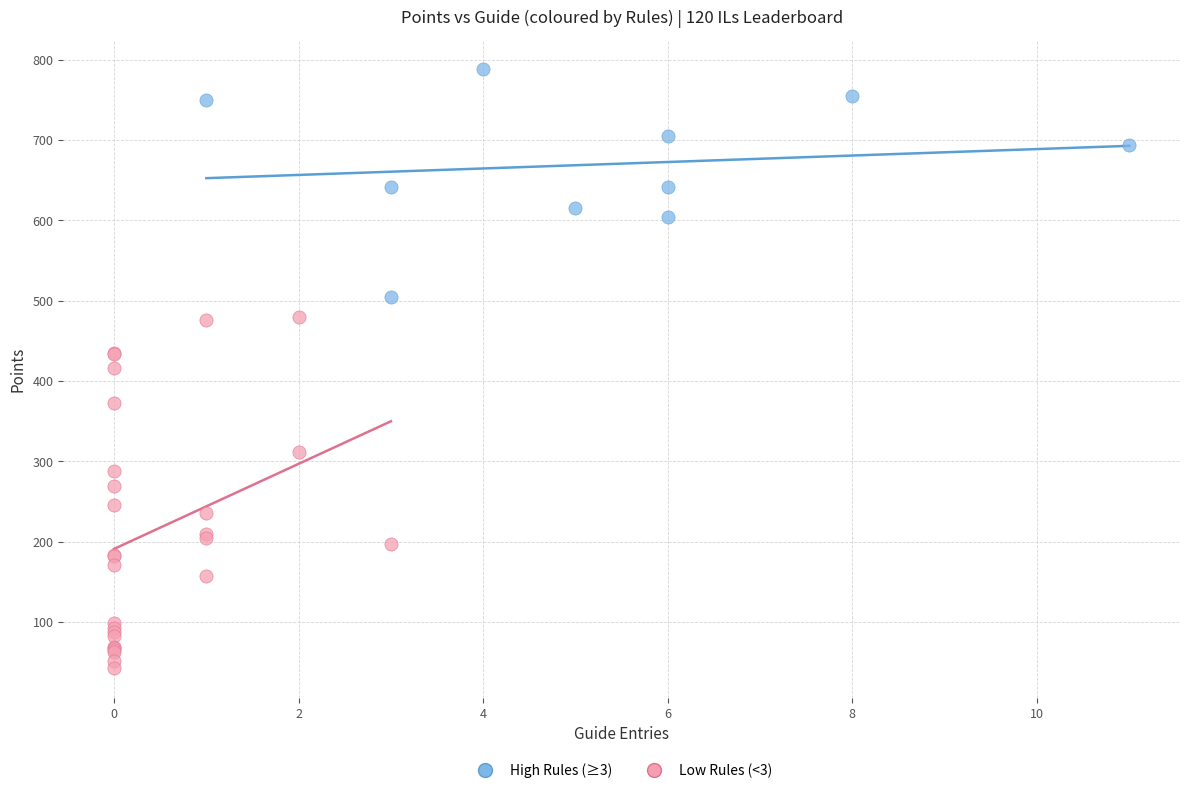

Which series has the largest Y range (max minus min)?

Low Rules (<3)